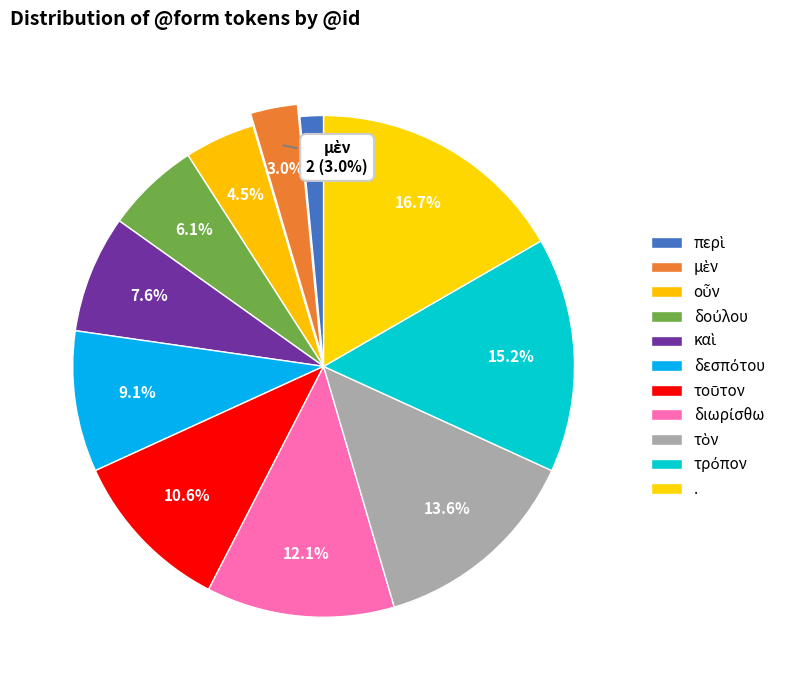

Between . and περὶ, which is larger?

.